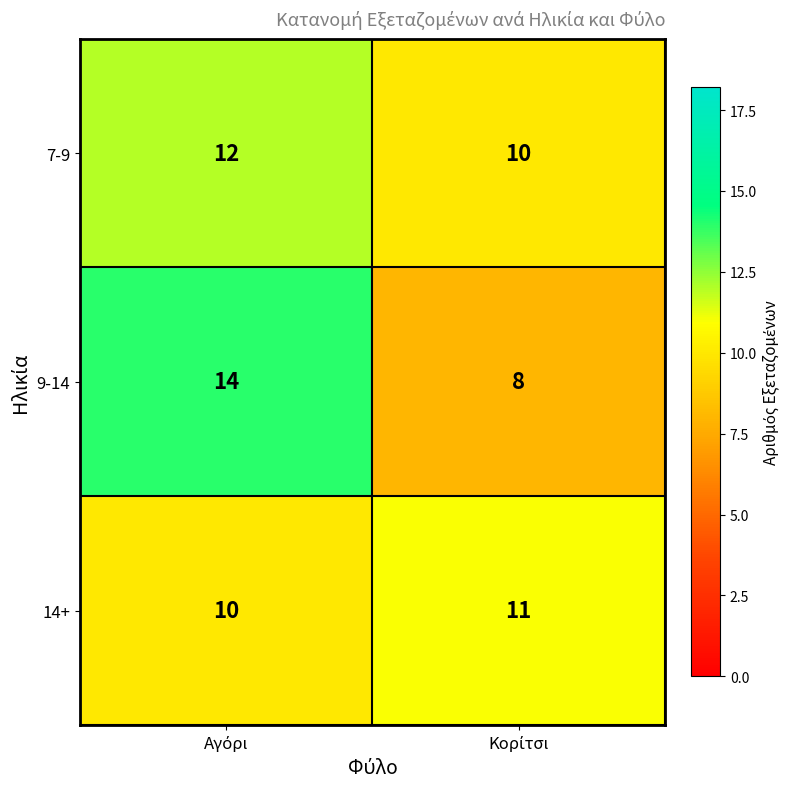

What is the minimum value shown in the chart?

8